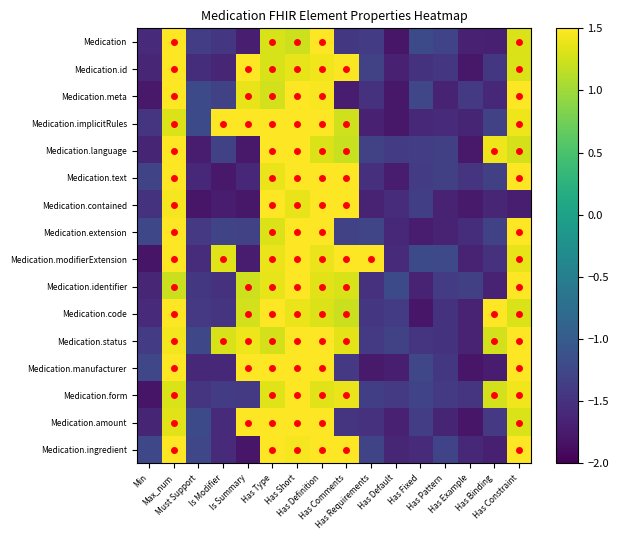

Between Min and Has Fixed, which series saw the biggest shift?

Medication.modifierExtension